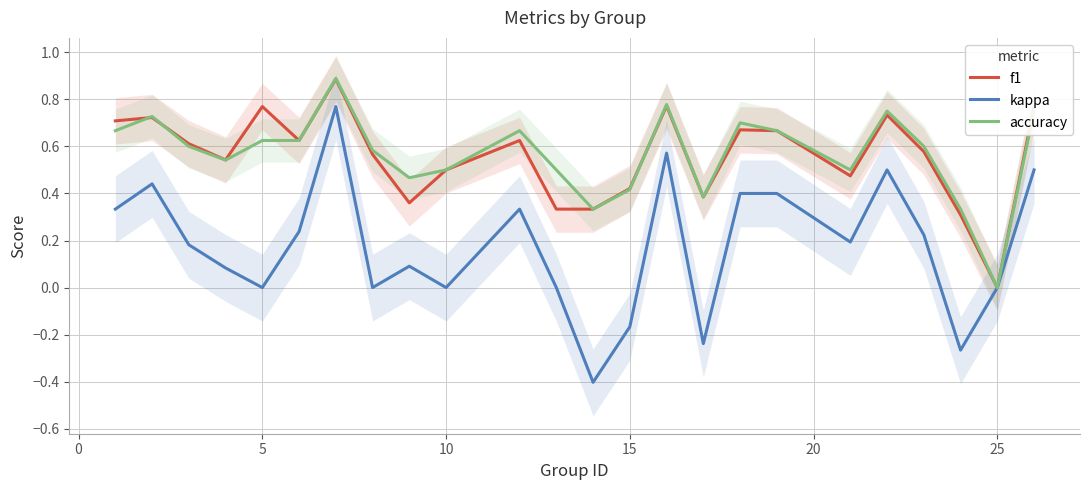

What are all the series names shown in the legend?

f1, kappa, accuracy